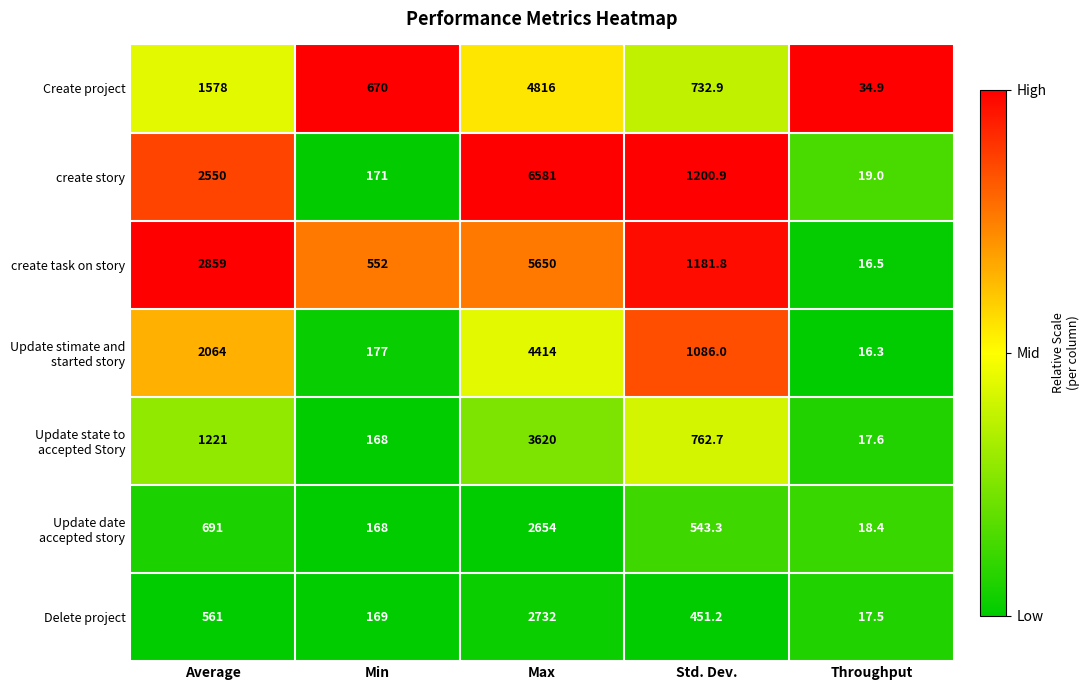

The create task on story series shows 5650.0 at Max. True or false?

True